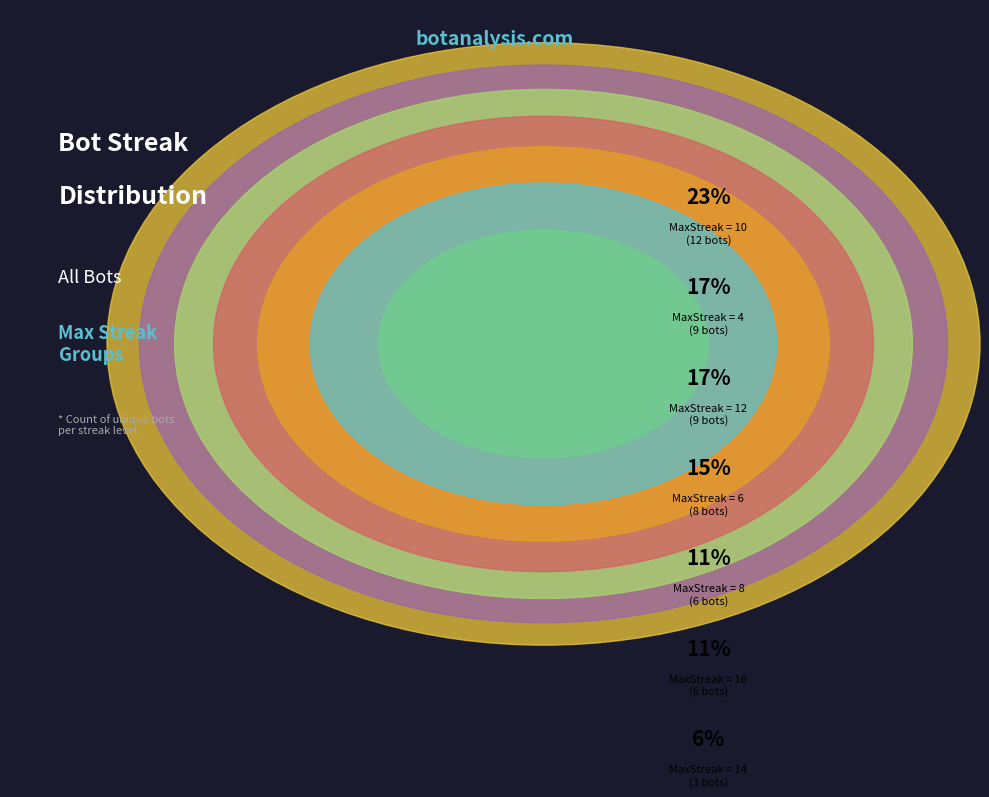

To the nearest percent, what is the combined percentage of 12 and 16?

28%